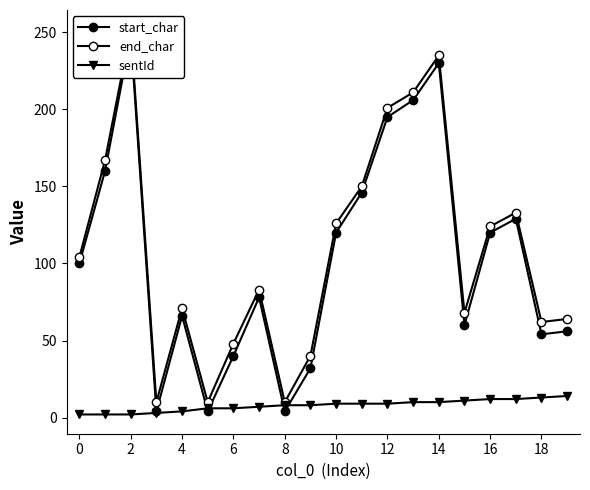

What is the value of the sentId point at the 5th from the left?

4